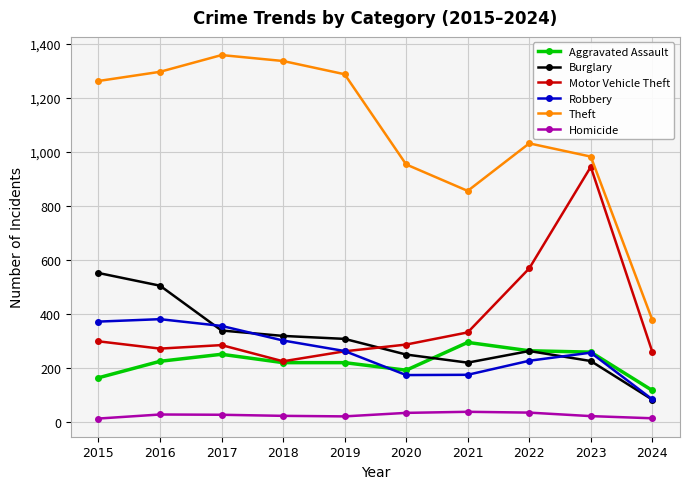

Where is the first local minimum for Motor Vehicle Theft?

2016